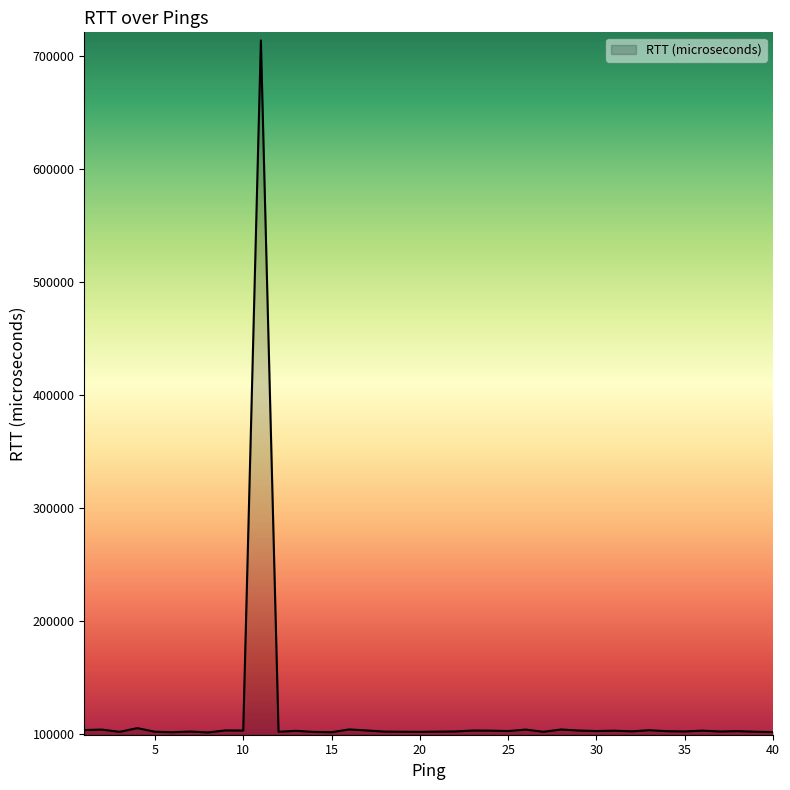

How many series are shown in this chart?

1